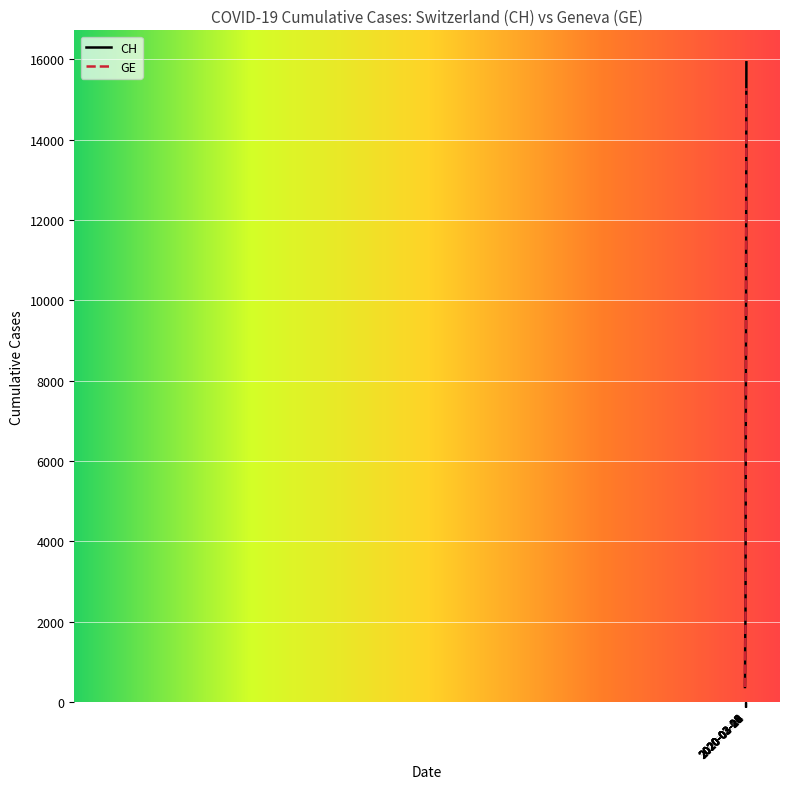

What is the average value of the CH series?

6053